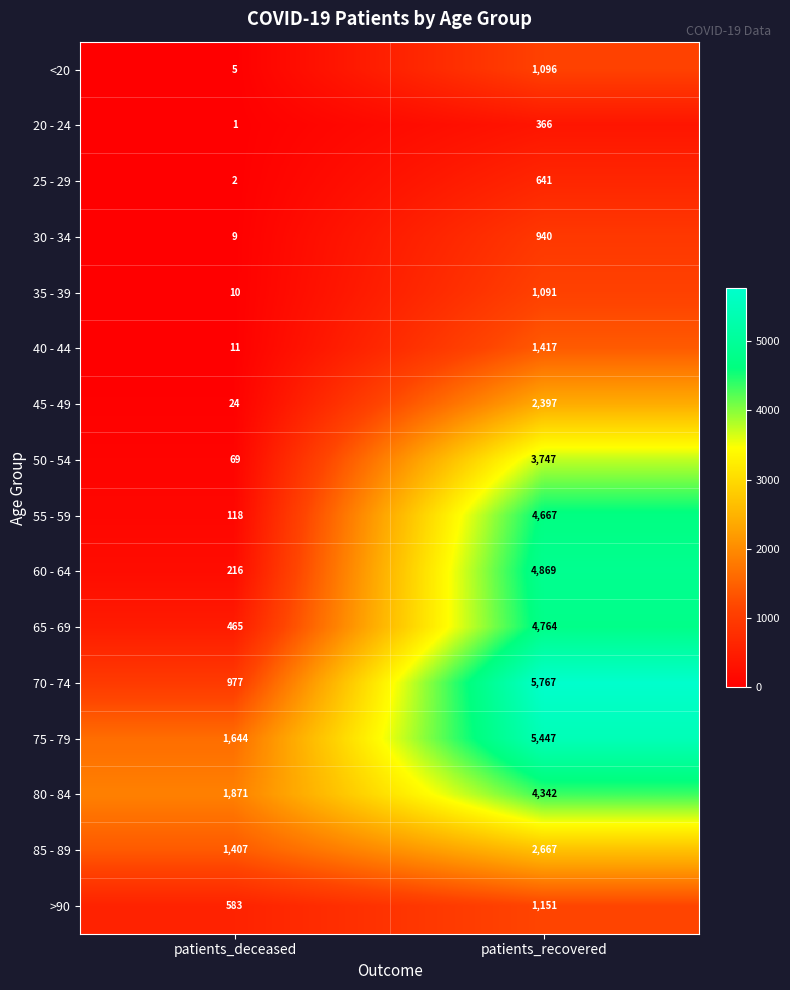

What value does the 80 - 84 series have at patients_deceased?

1871